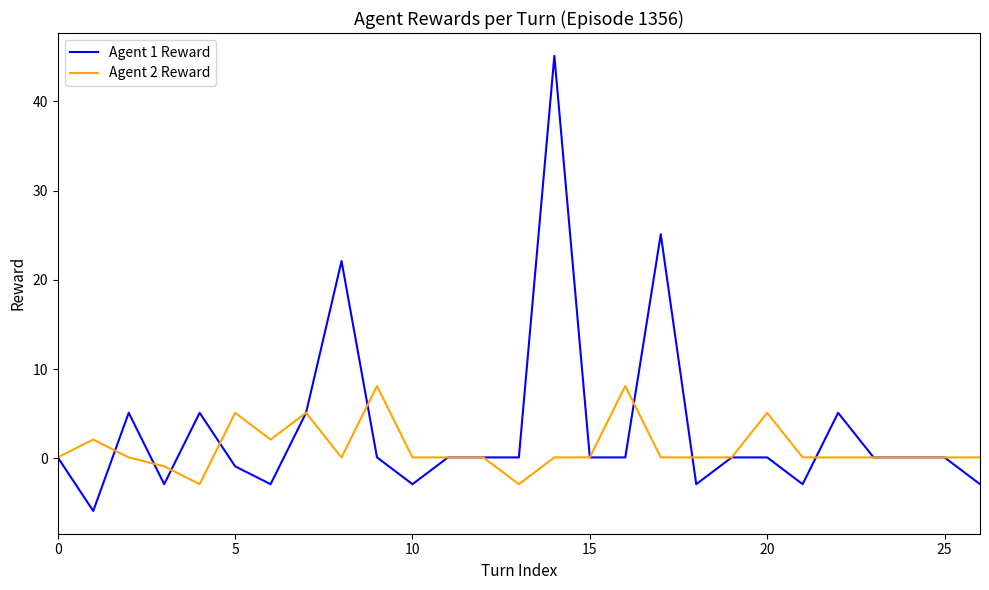

List the series in order of their peak value, lowest first.

Agent 2 Reward, Agent 1 Reward